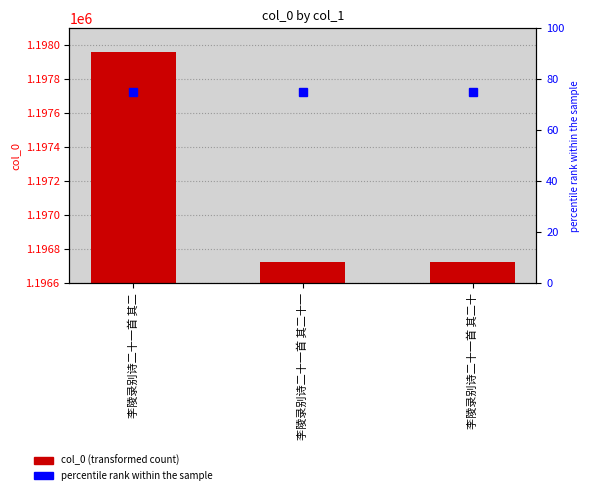

At 李陵录别诗二十一首 其二, list the series in order from largest to smallest.

col_0, percentile rank